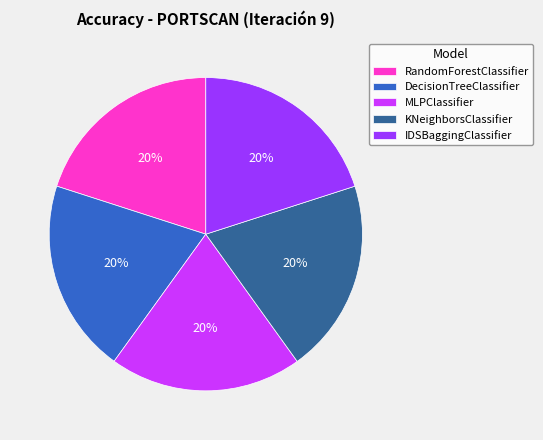

To the nearest percent, what portion does IDSBaggingClassifier represent?

20%